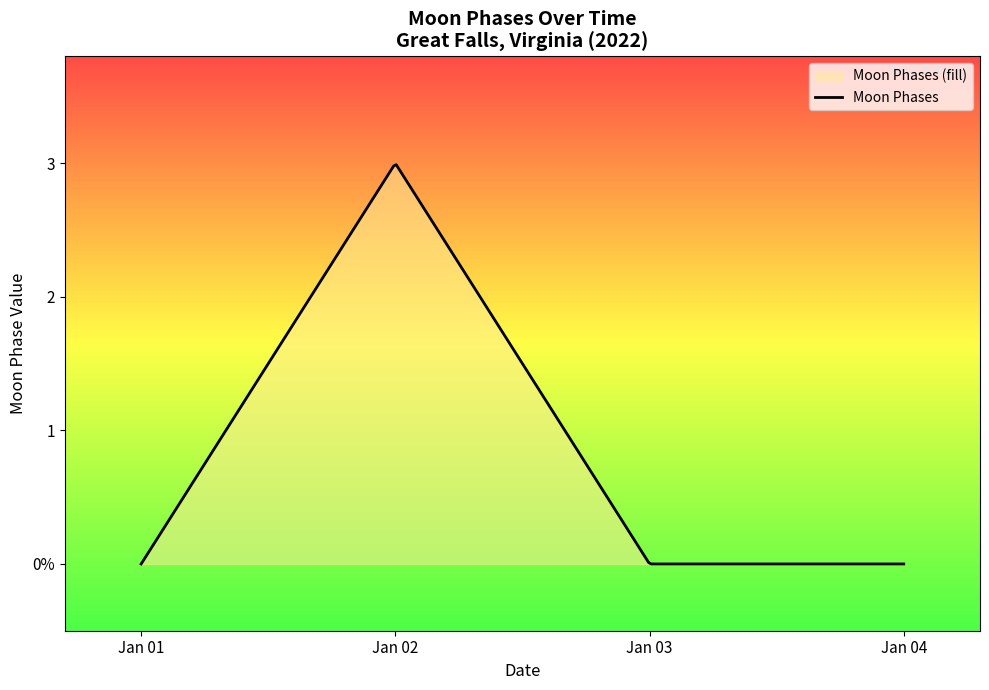

How many values exceed 0?

1